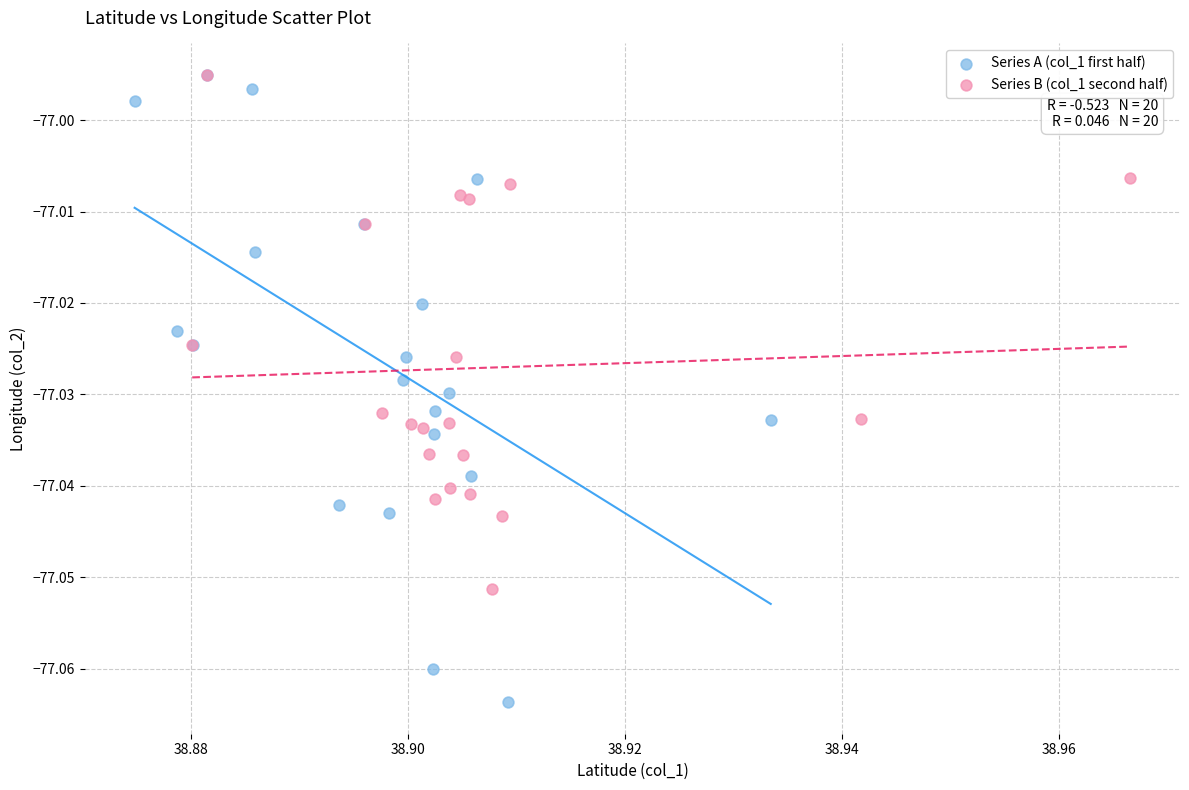

What are all the series names shown in the legend?

Series A (col_1 first half), Series B (col_1 second half)